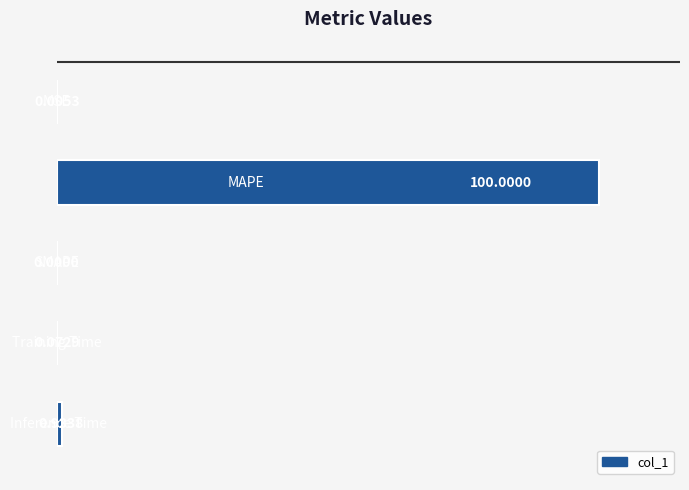

What is the sum of all values?

101.0